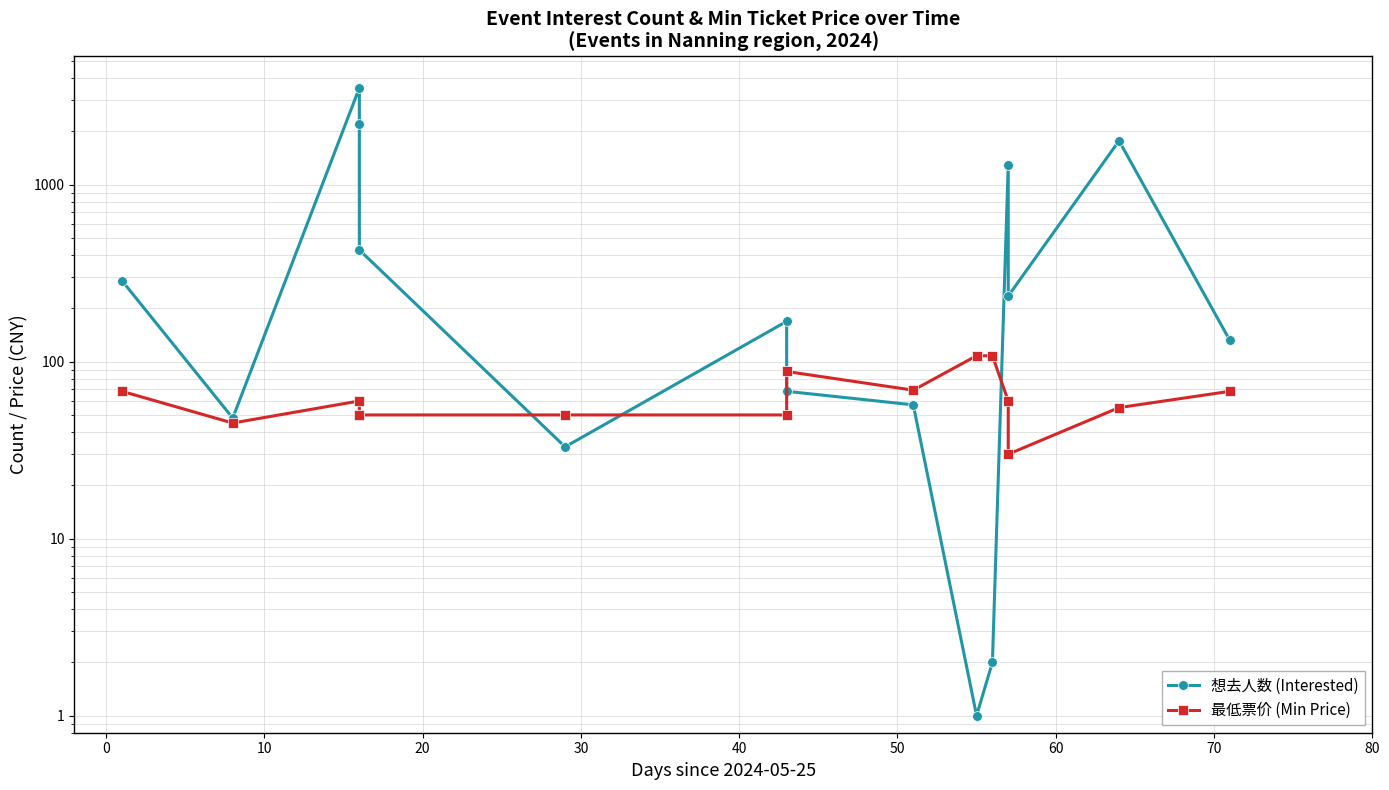

How many intersections are there between 最低票价 (Min Price) and 想去人数 (Interested)?

4